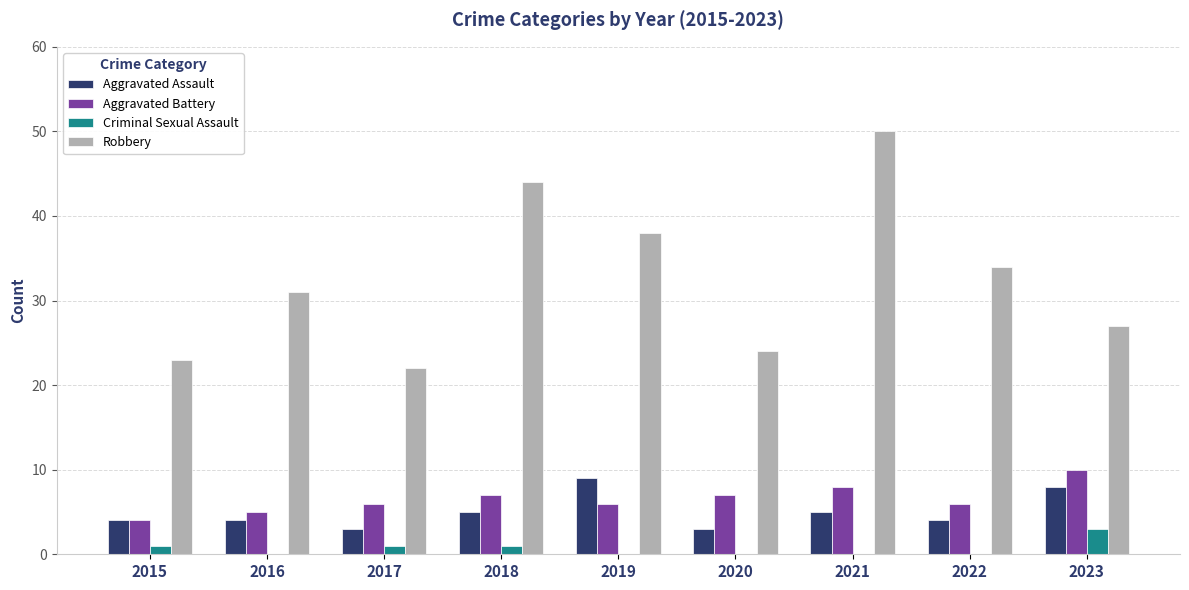

Reading left to right, list all the values displayed in this chart.

Aggravated Assault: 2015=4	2016=4	2017=3	2018=5	2019=9	2020=3	2021=5	2022=4	2023=8
Aggravated Battery: 2015=4	2016=5	2017=6	2018=7	2019=6	2020=7	2021=8	2022=6	2023=10
Criminal Sexual Assault: 2015=1	2016=0	2017=1	2018=1	2019=0	2020=0	2021=0	2022=0	2023=3
Robbery: 2015=23	2016=31	2017=22	2018=44	2019=38	2020=24	2021=50	2022=34	2023=27